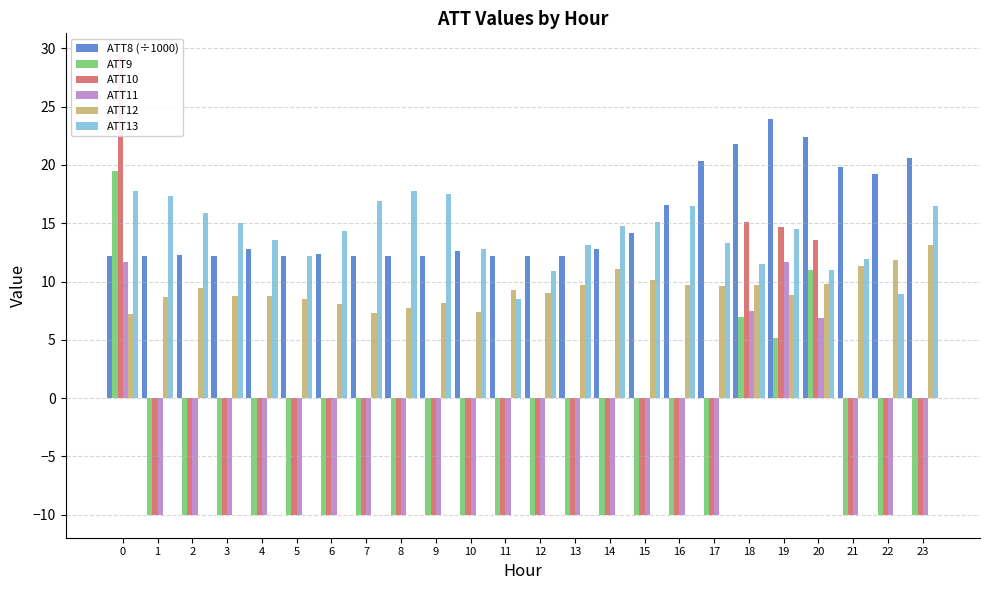

Is it true that ATT9 equals -10.0 at 12?

True